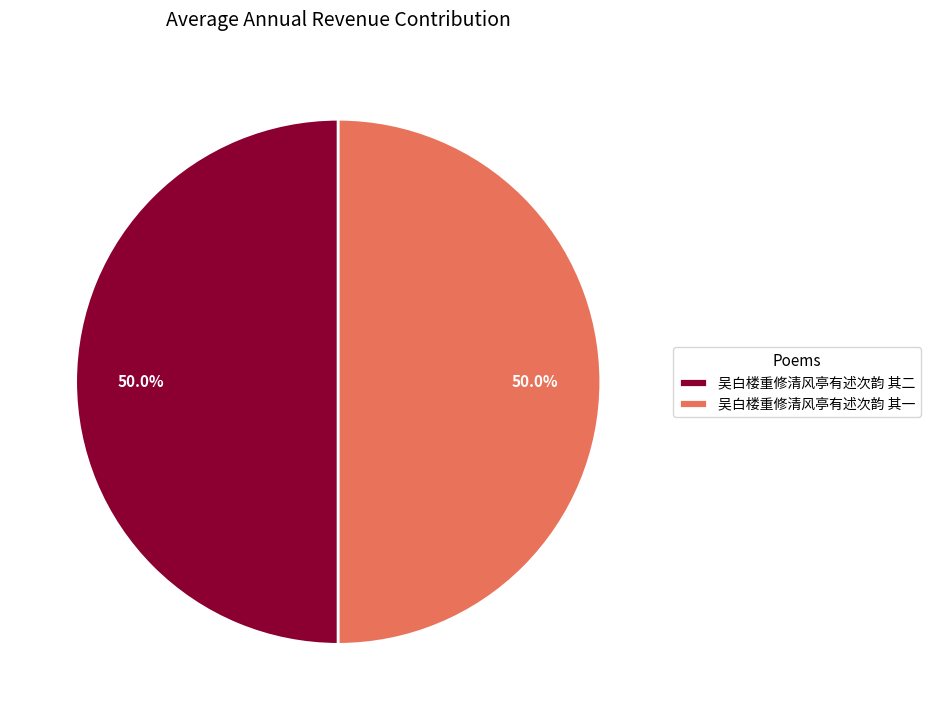

Approximately how many times larger is the value at 吴白楼重修清风亭有述次韵 其一 compared to 吴白楼重修清风亭有述次韵 其二?

1.0